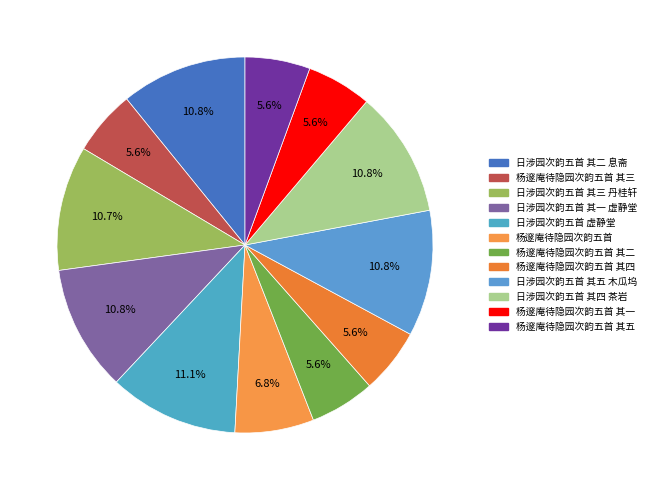

How many segments does this pie chart have?

12